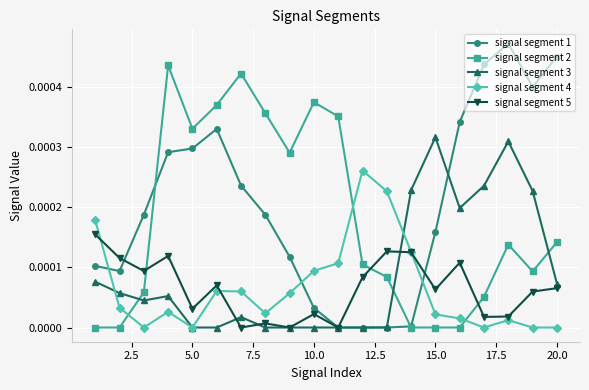

True or false: signal segment 2 has more than 0 points higher than both neighbors.

True